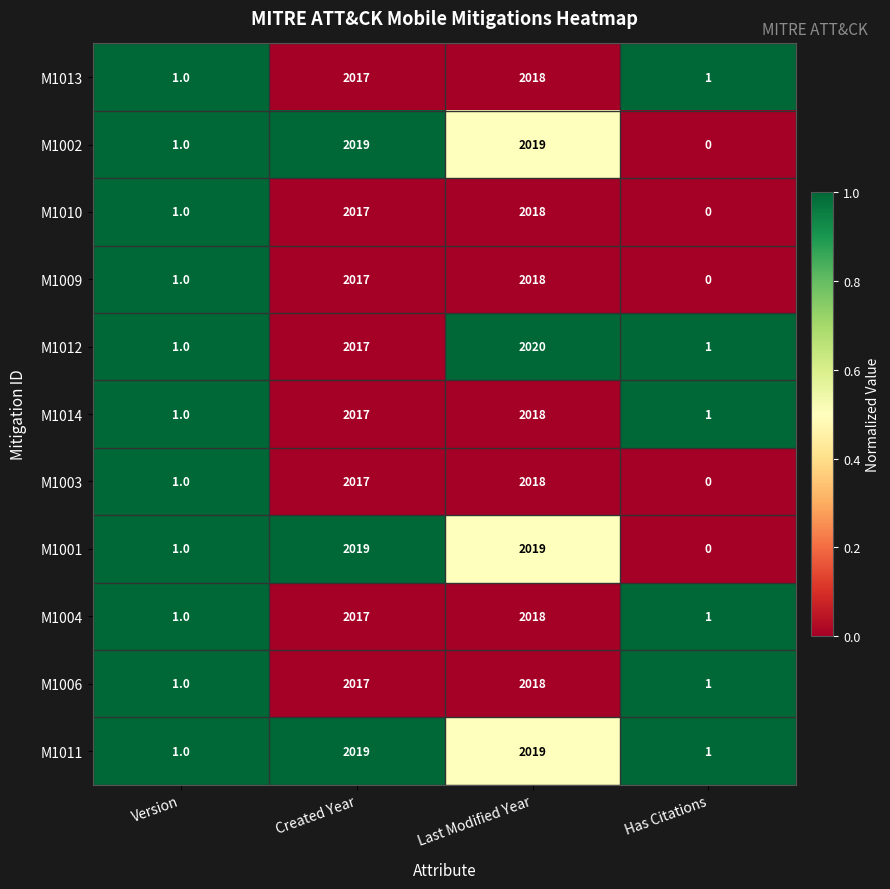

Which category has the highest value across all series?

Last Modified Year